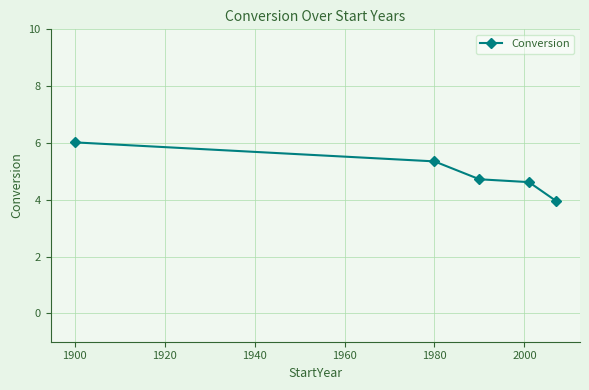

What is the minimum value shown in the chart?

4.0